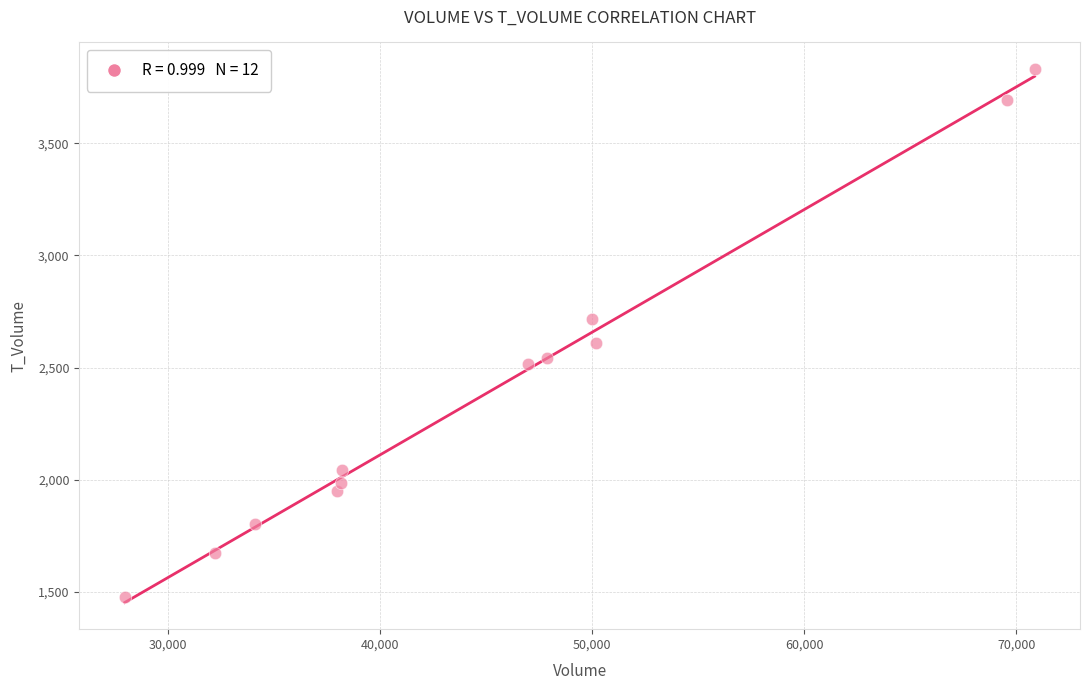

What is the range of Y values (max minus min)?

2354